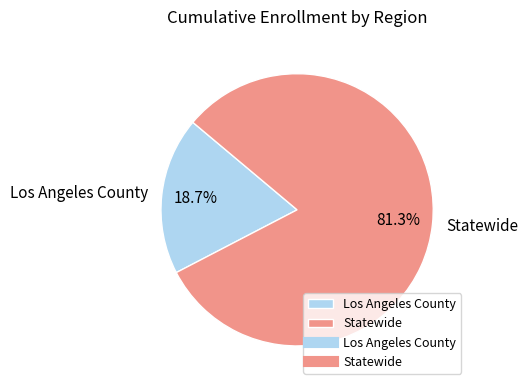

The Statewide slice represents 81% of the pie. True or false?

True